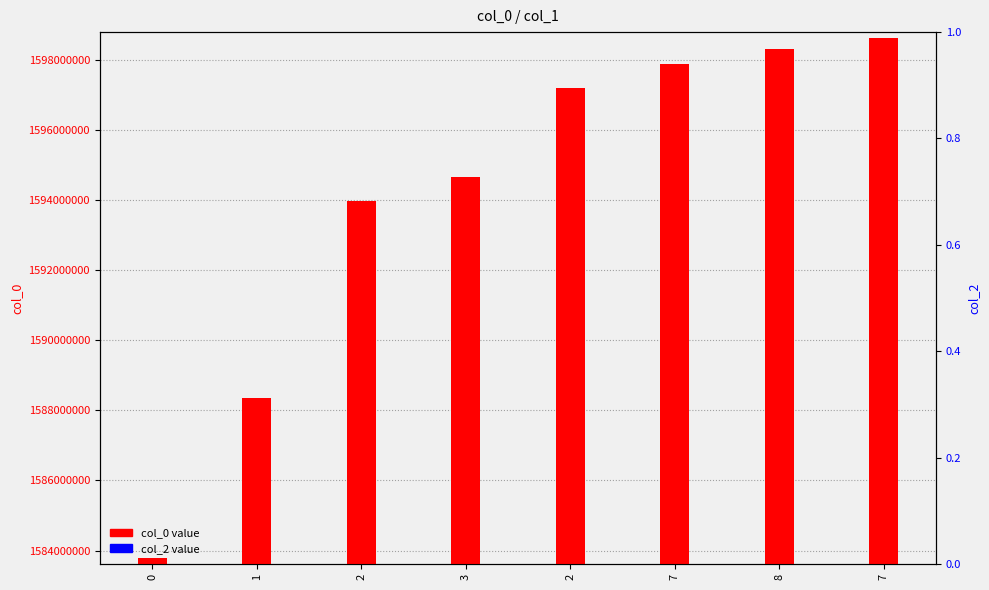

What is the value of the col_0 bar at the 2nd from the left?

1588359954